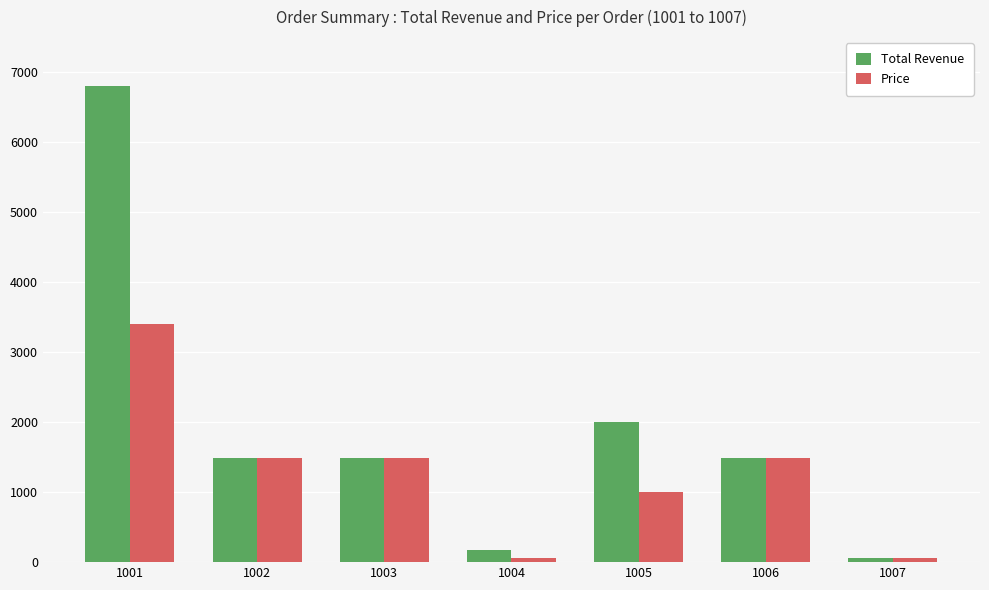

Between 1004 and 1005, which series saw the biggest shift?

Total Revenue